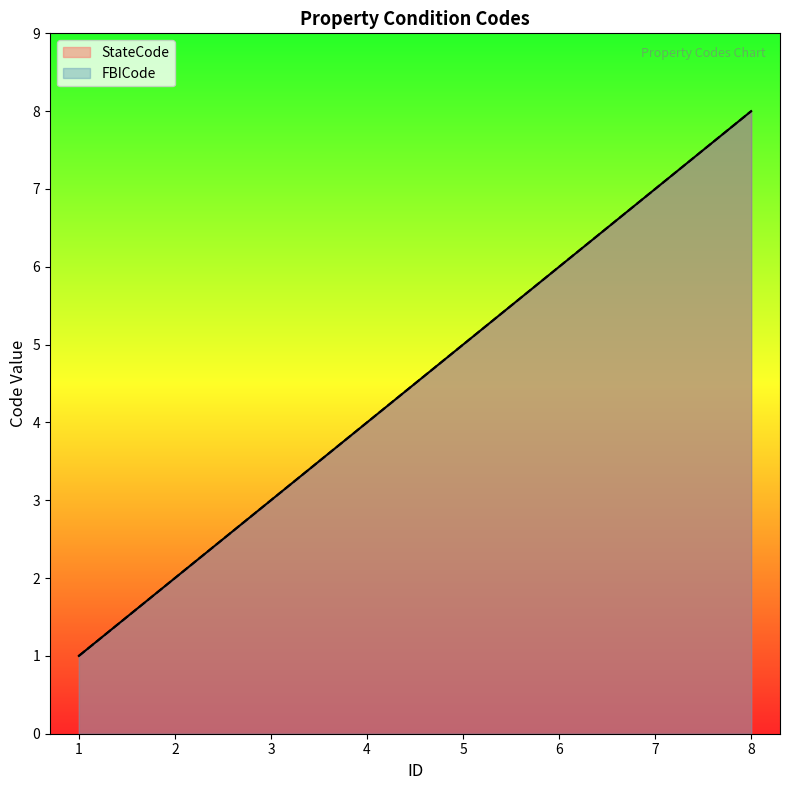

What is the total value across all series at 6?

12